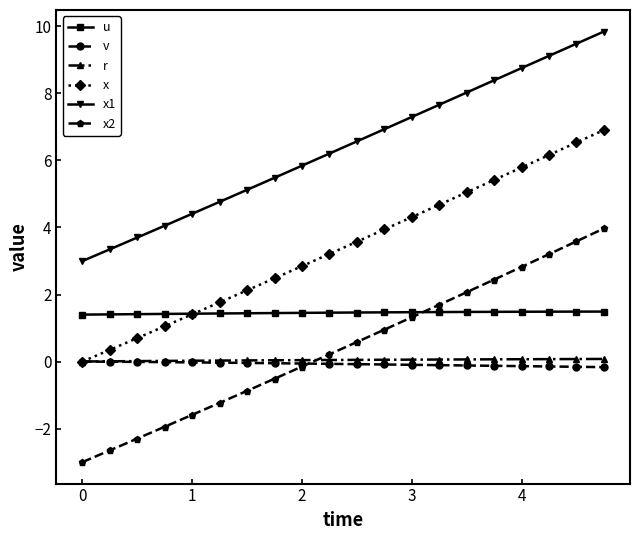

How many lines are shown in the chart?

6